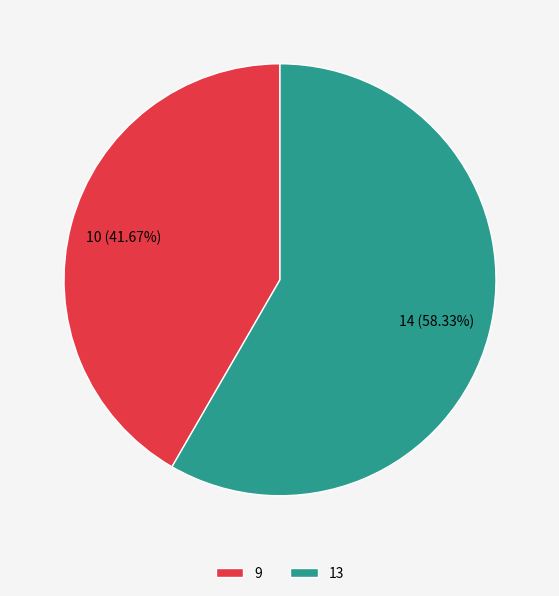

To the nearest percent, what is the average slice percentage?

50%